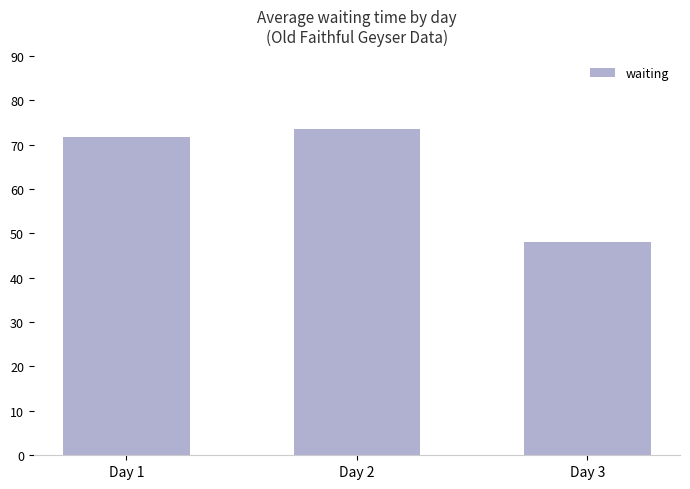

What is the smallest value displayed?

48.0